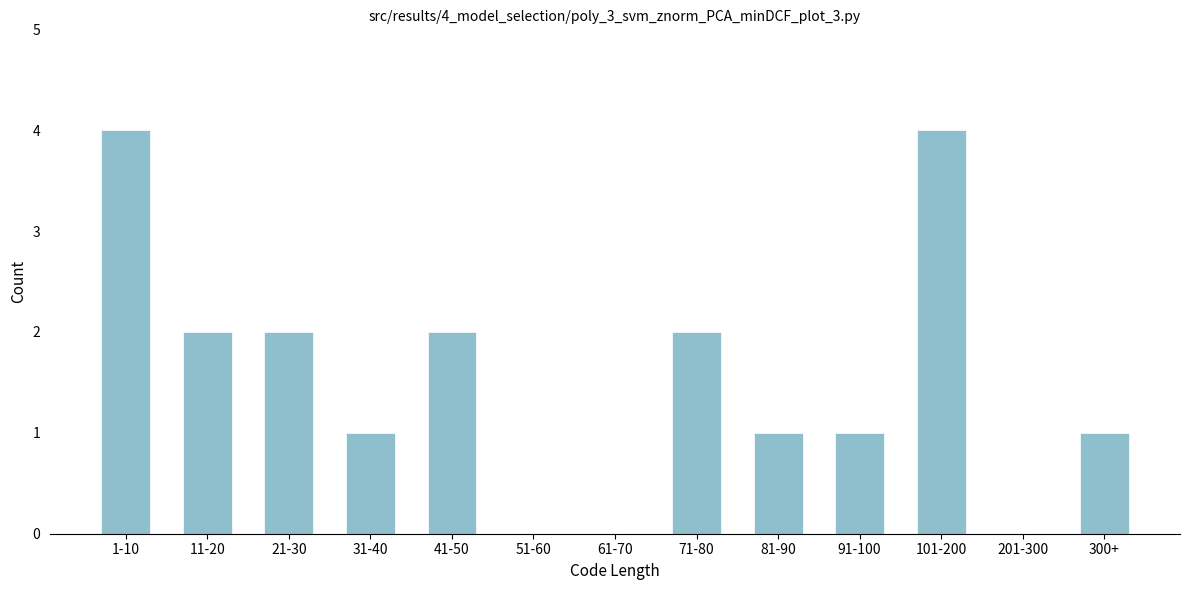

Reading left to right, what are all the values shown in this chart?

1-10=4	11-20=2	21-30=2	31-40=1	41-50=2	51-60=0	61-70=0	71-80=2	81-90=1	91-100=1	101-200=4	201-300=0	300+=1